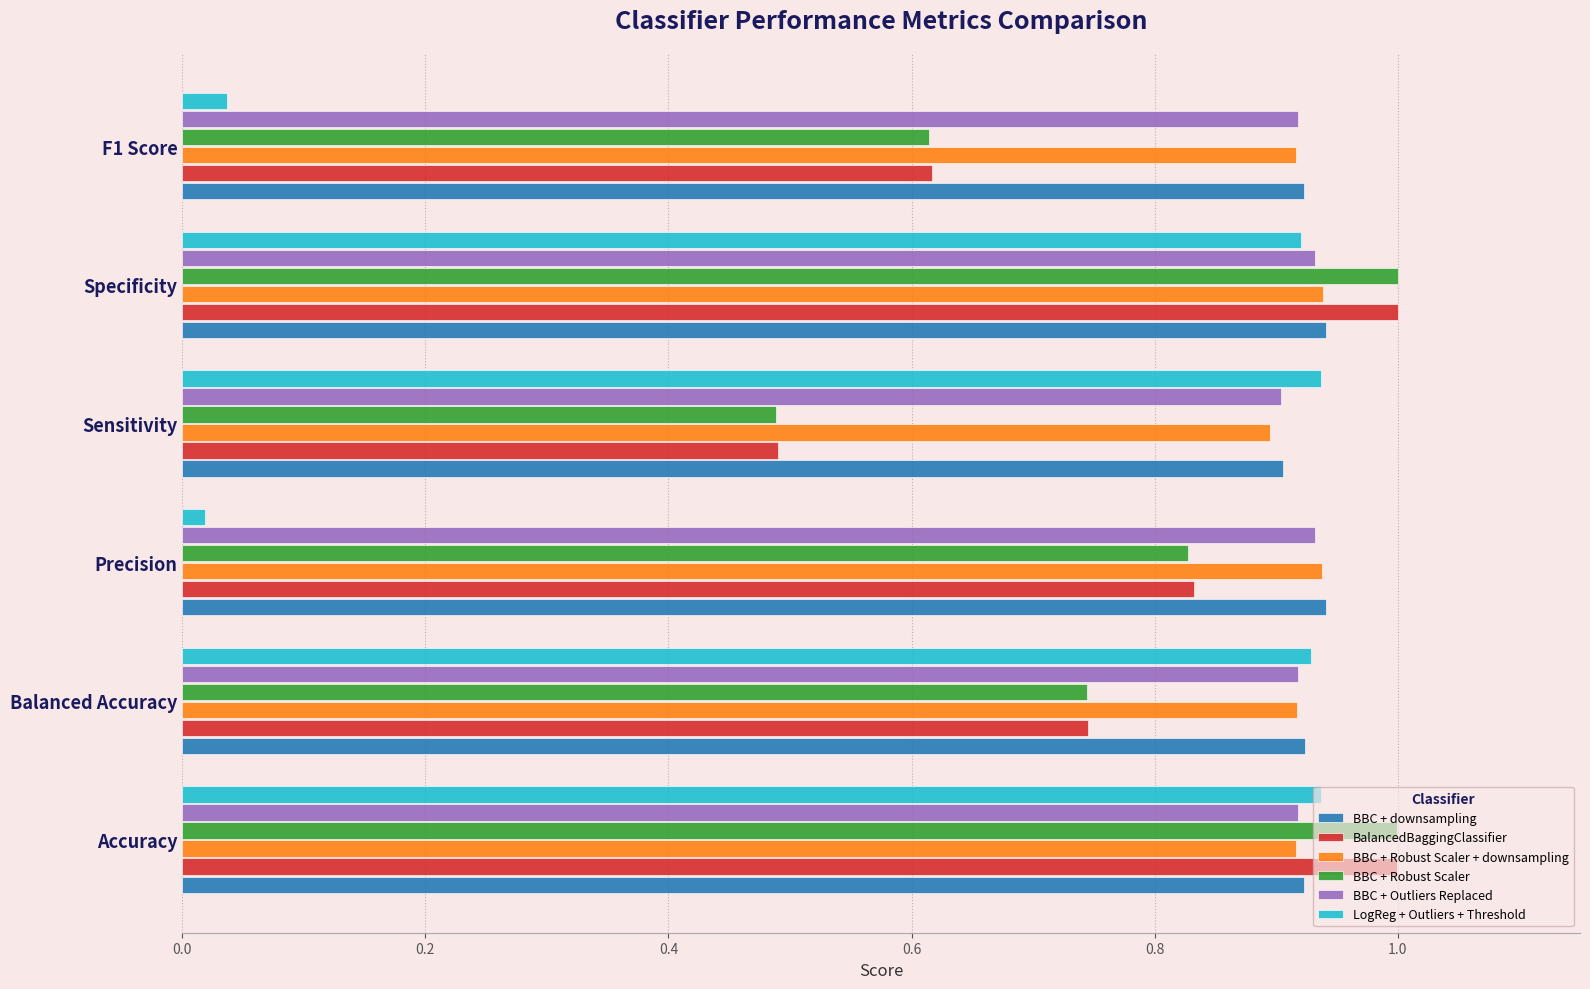

What is the sum of all BBC + Robust Scaler + downsampling values?

5.5